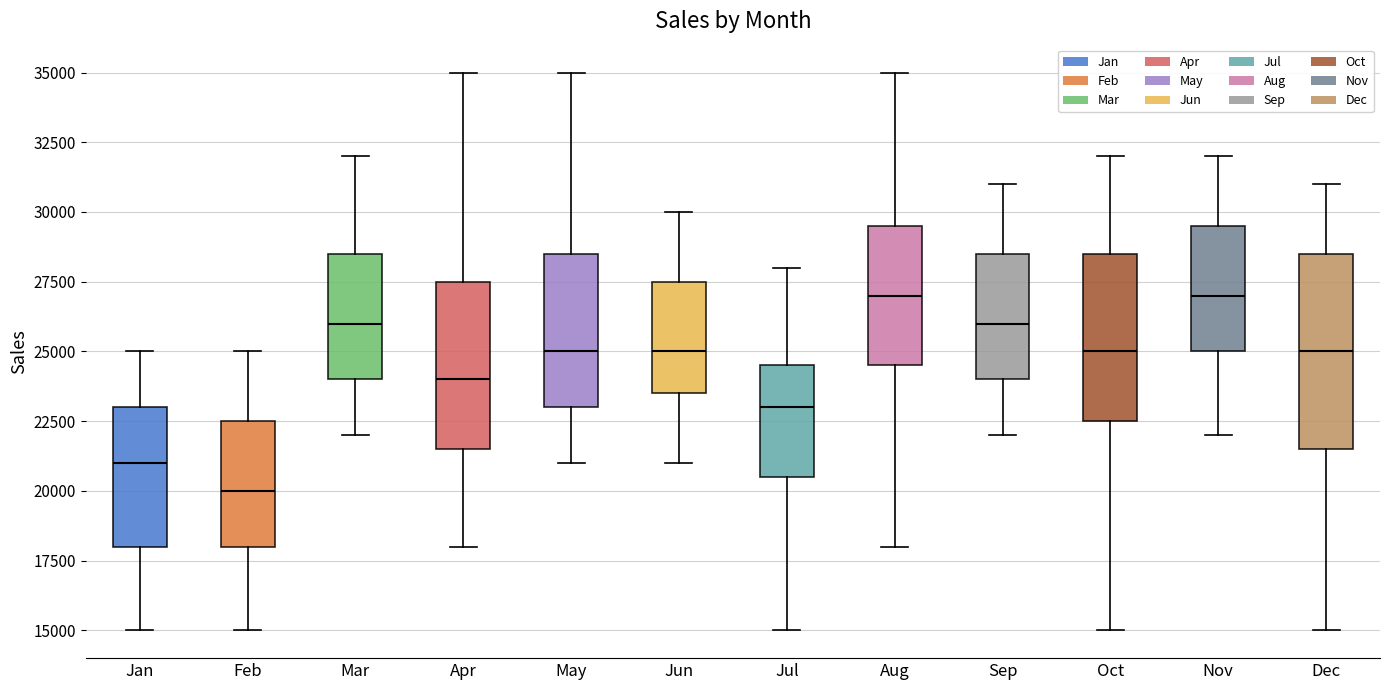

Which box is the tallest, from its lower edge to its upper edge?

Dec